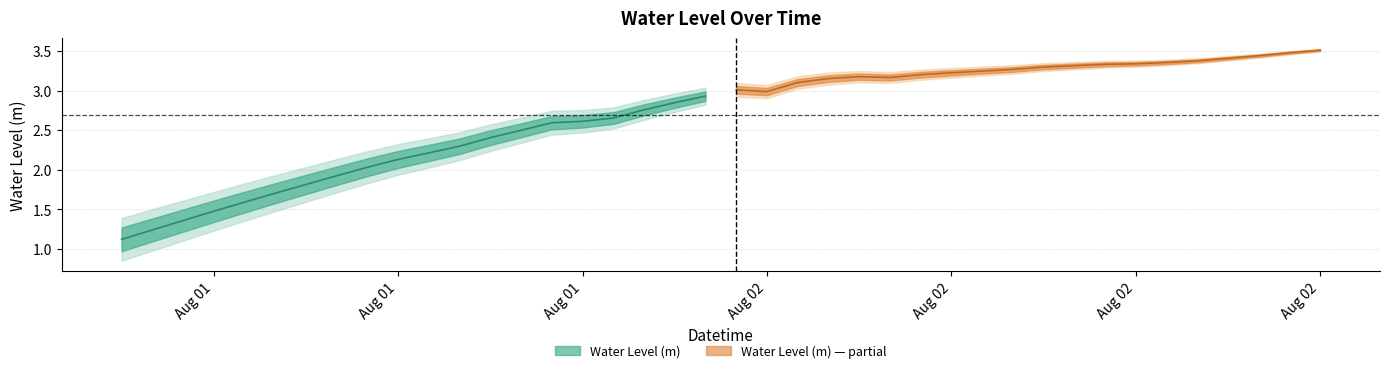

The value at 2024-08-02 04:00:00 is 3.1. True or false?

True